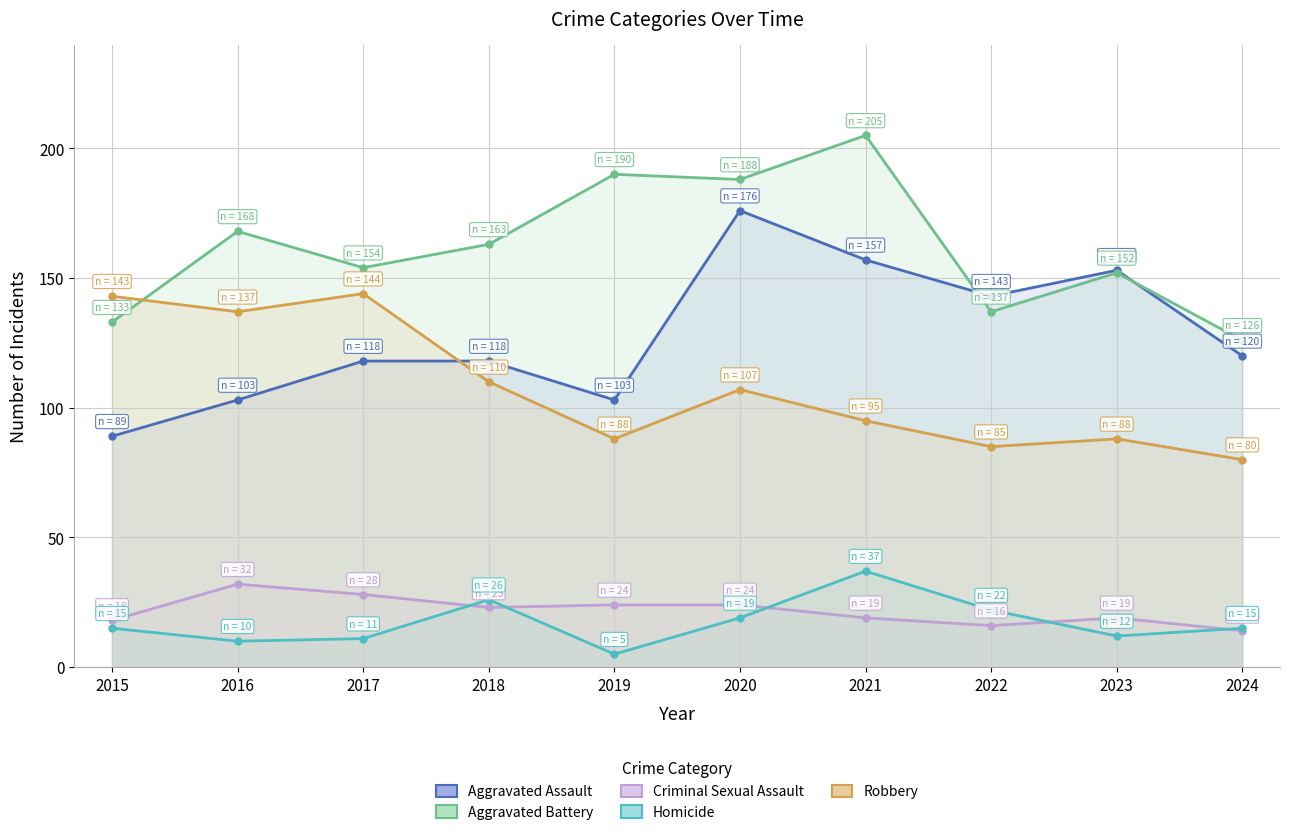

What is the smallest value displayed?

5